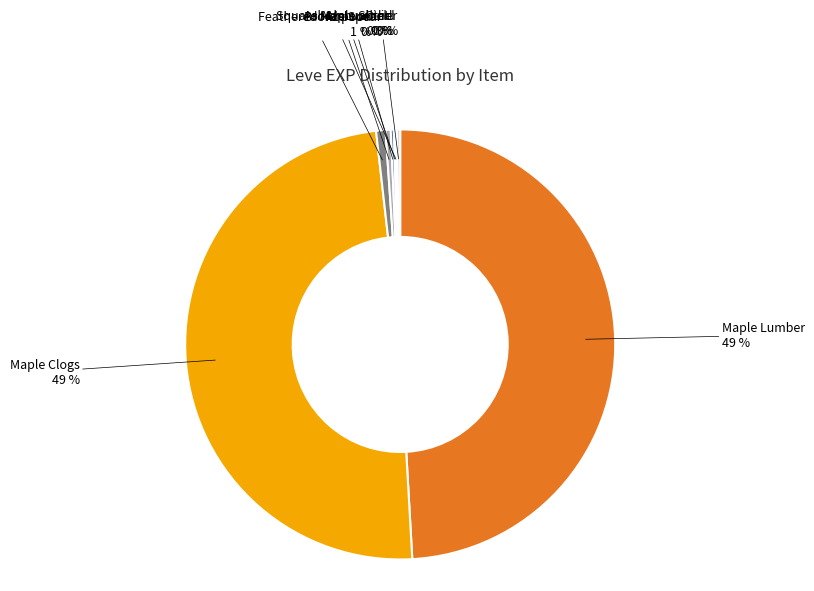

To the nearest percent, what is the difference between the largest and smallest slice percentages?

49%